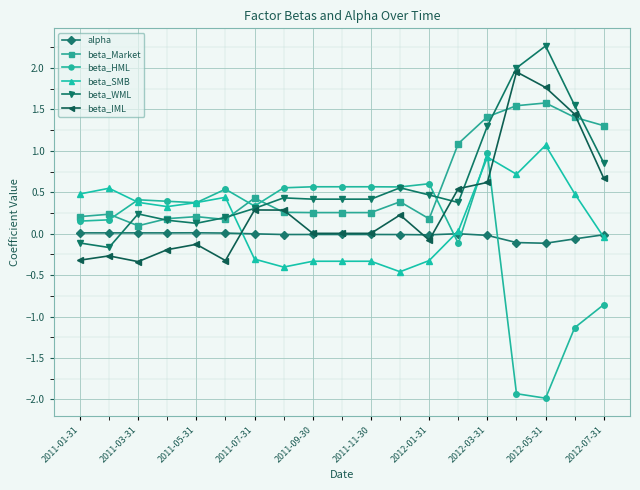

Which series has the largest range (max minus min)?

beta_HML